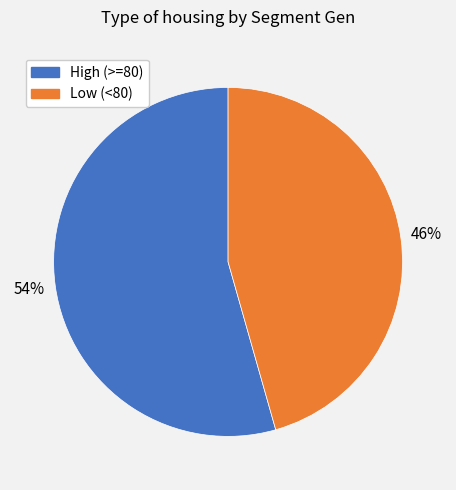

Does any single category account for the majority?

Yes